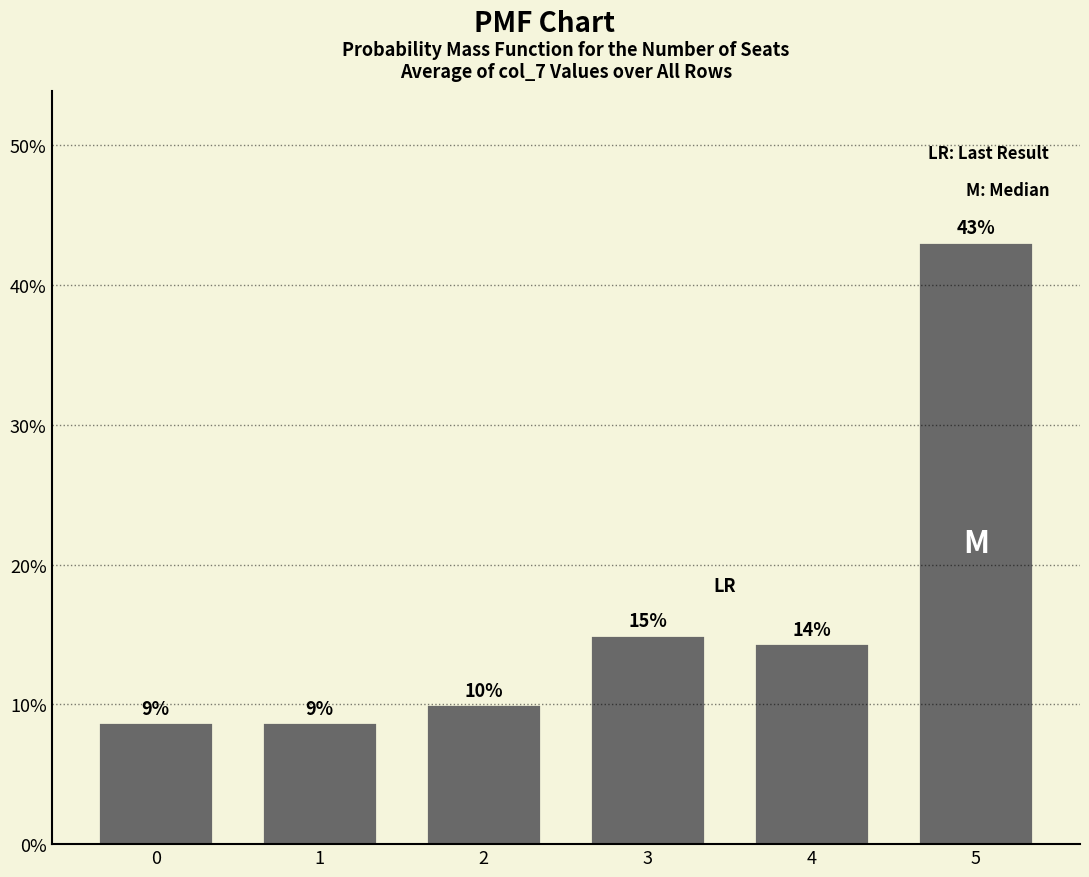

How many bars are there in total?

6